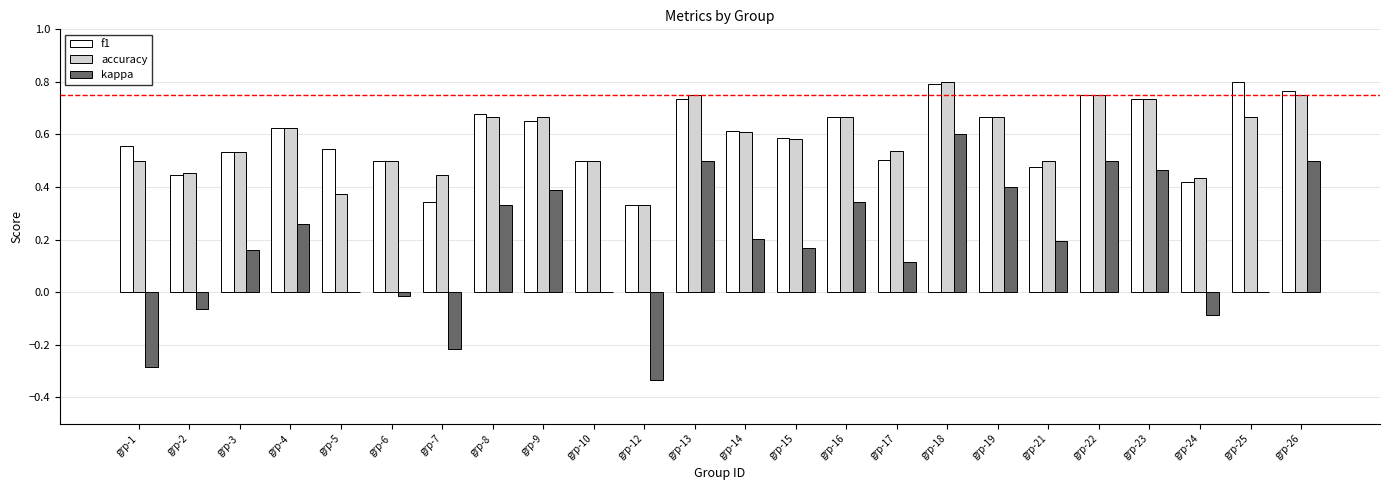

The accuracy series shows 1.2 at grp-18. True or false?

False